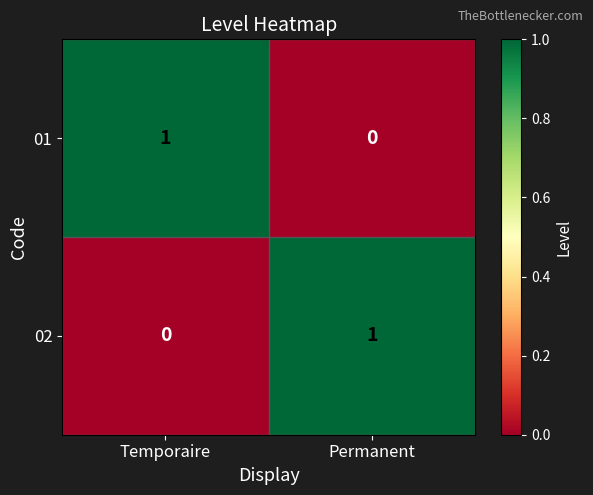

The value of 01 at Temporaire is 2. True or false?

False